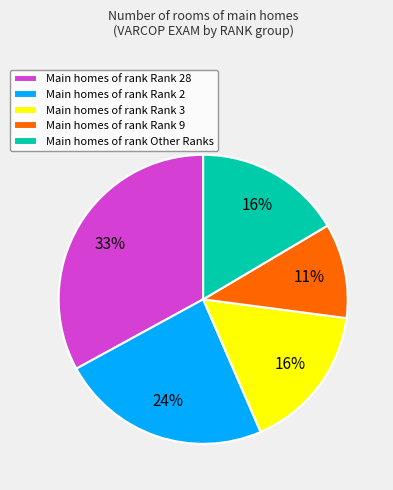

Is it true that Main homes of rank Rank 9 is 11% of the pie?

True